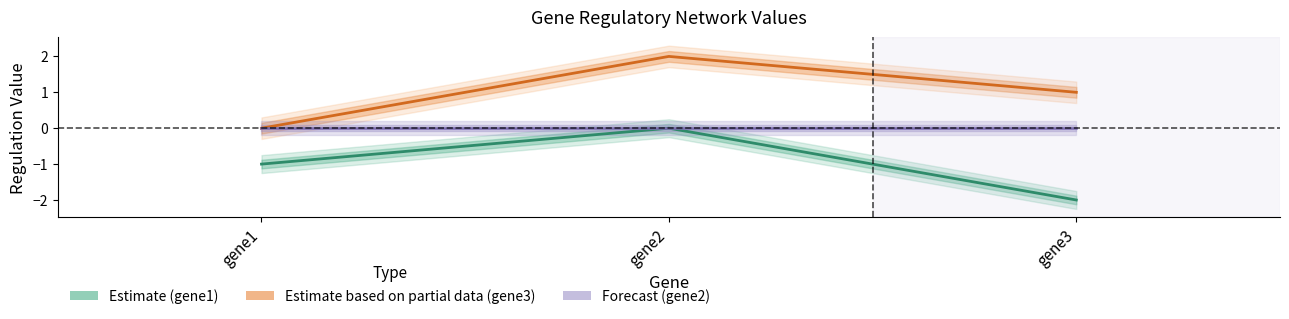

What are all the series names shown in the legend?

Estimate (gene1), Estimate based on partial data (gene3), Forecast (gene2)